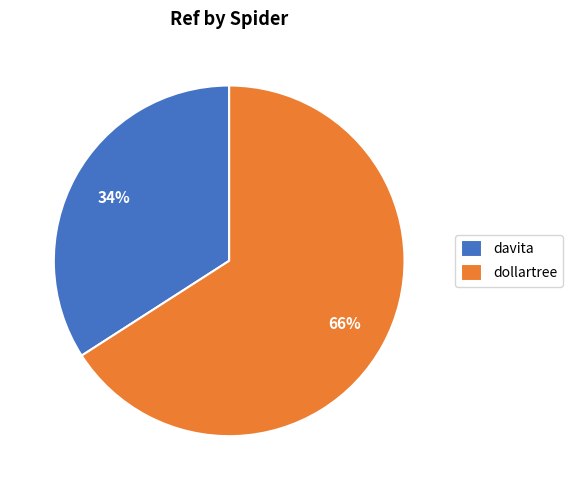

To the nearest percent, what portion does dollartree represent?

66%